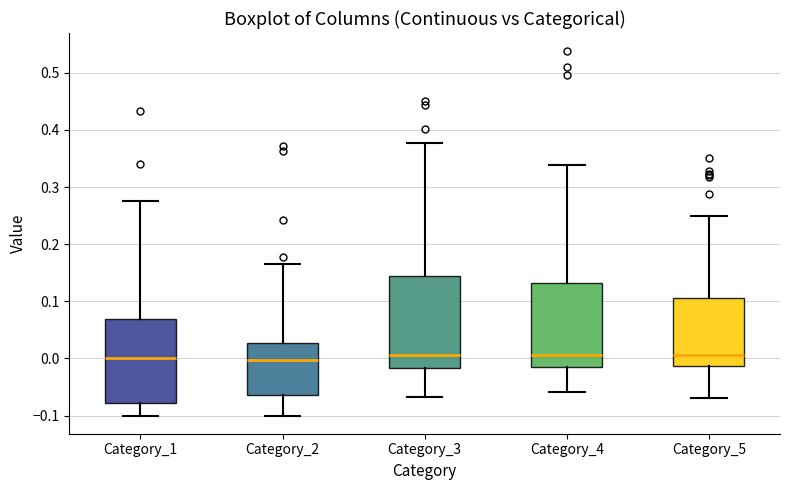

Reading left to right, transcribe this box plot: for each box, give where its median line is, the range the box spans, and where its two whiskers end, as read against the y-axis. The values are not printed on the chart, so give them approximately, as read against the axis.

Category_1: median 0.00, box -0.08 to 0.07, whiskers -0.10 to 0.28
Category_2: median 0.00, box -0.06 to 0.03, whiskers -0.10 to 0.17
Category_3: median 0.01, box -0.02 to 0.14, whiskers -0.07 to 0.38
Category_4: median 0.01, box -0.01 to 0.13, whiskers -0.06 to 0.34
Category_5: median 0.01, box -0.01 to 0.11, whiskers -0.07 to 0.25